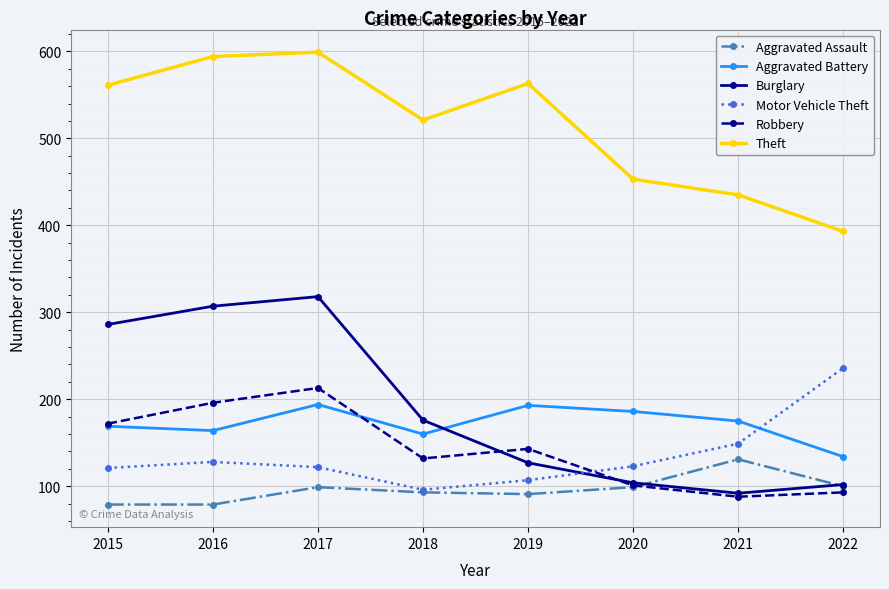

Which category has the highest value in the Theft series?

2017